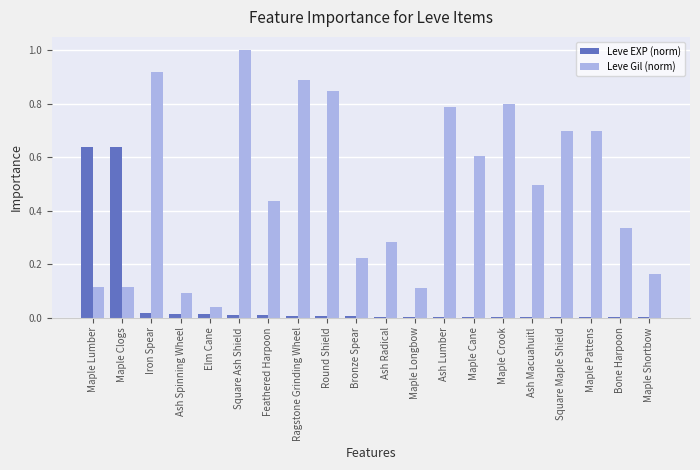

What is the greatest value displayed?

1.0